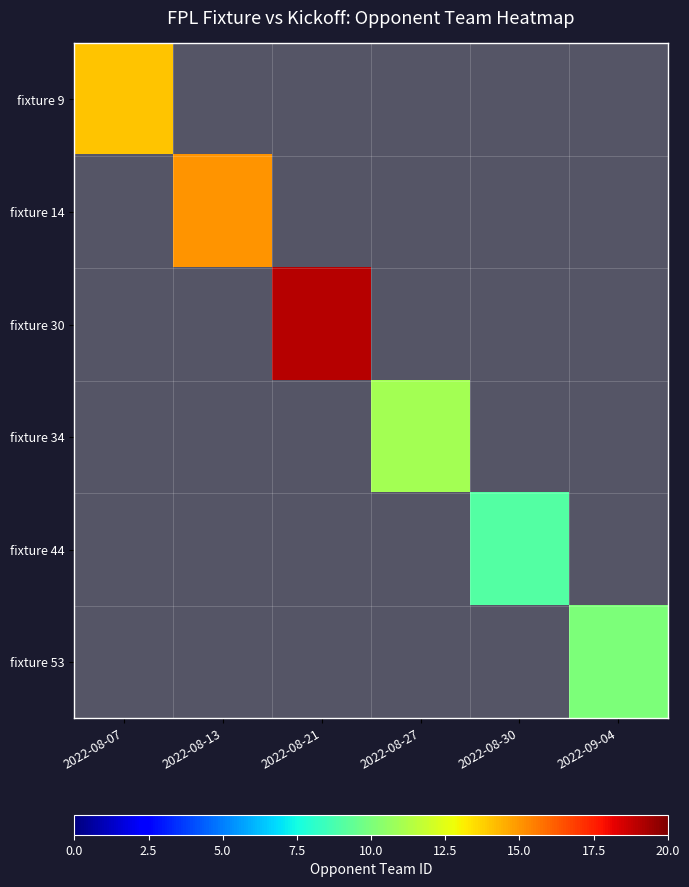

Is it true that fixture 30 equals 8.7 at 2022-08-21?

False